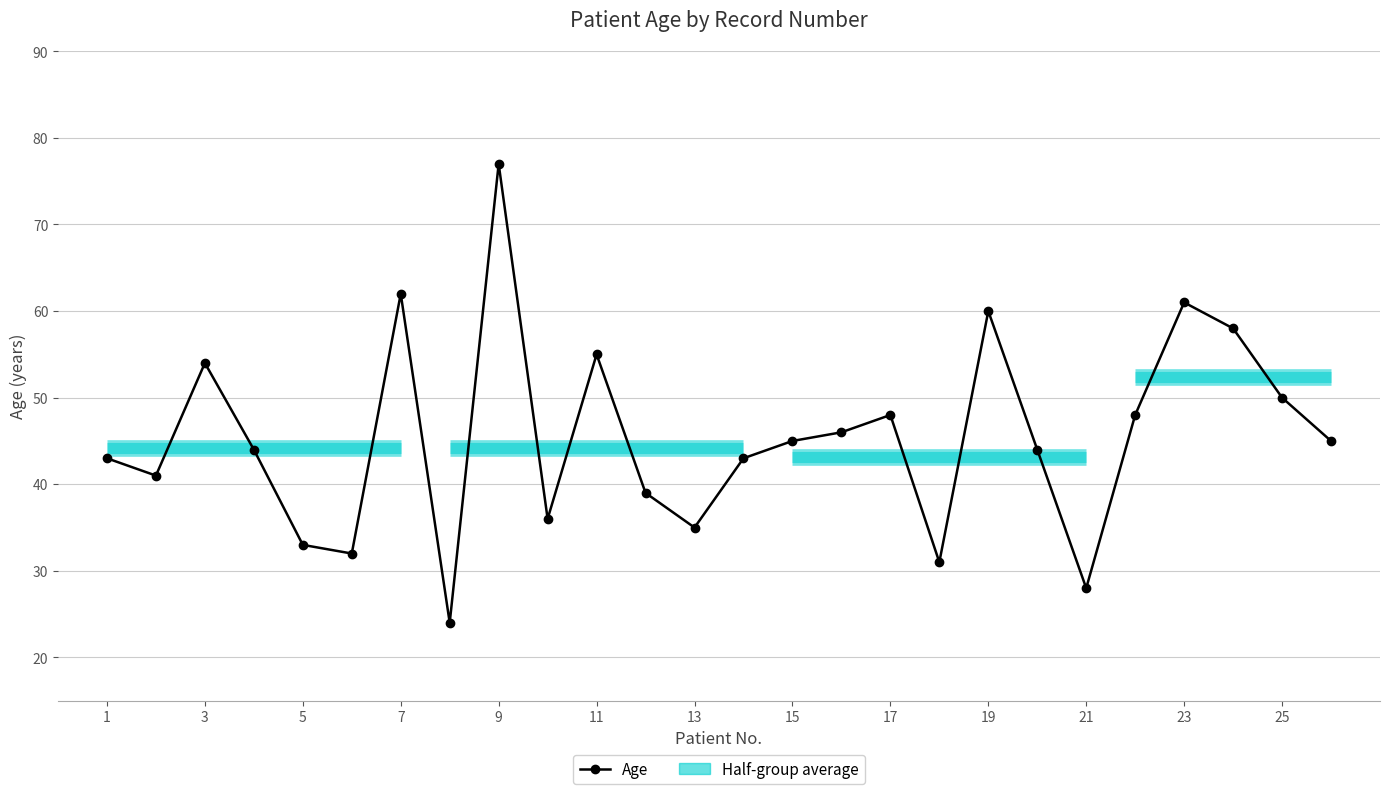

How many categories are shown in the chart?

26